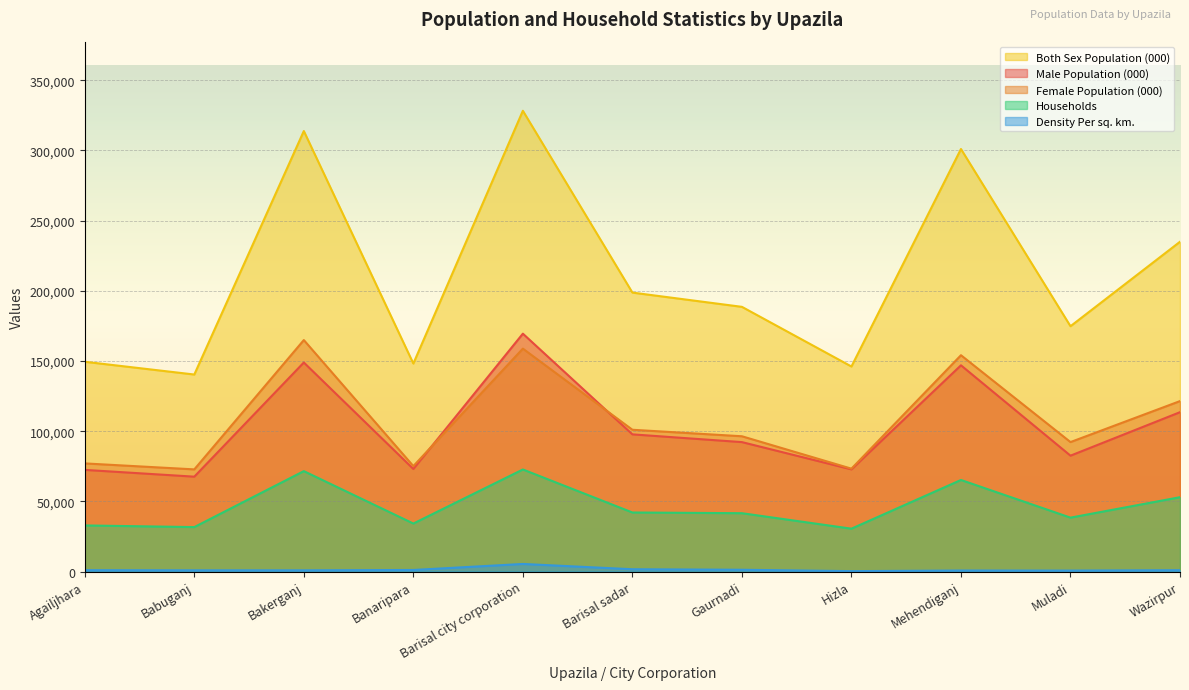

True or false: Households has more than 0 points higher than both neighbors.

True